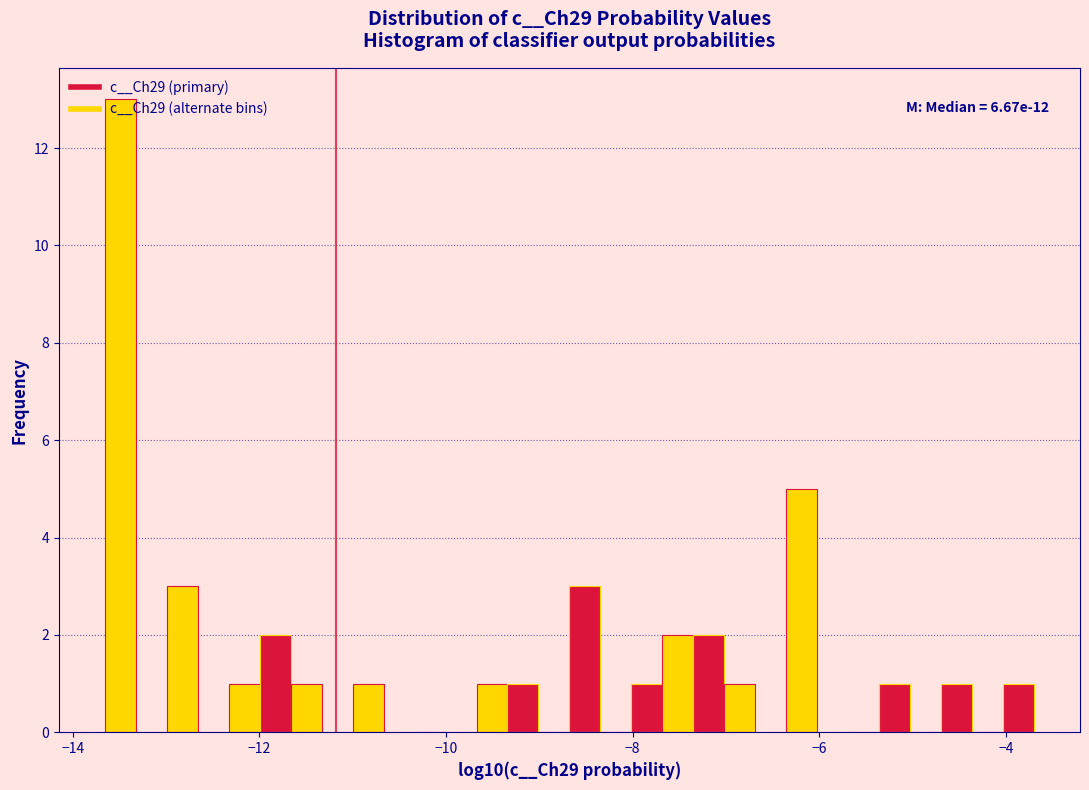

Read against the x-axis, roughly where is the centre of the tallest bar?

-13.4